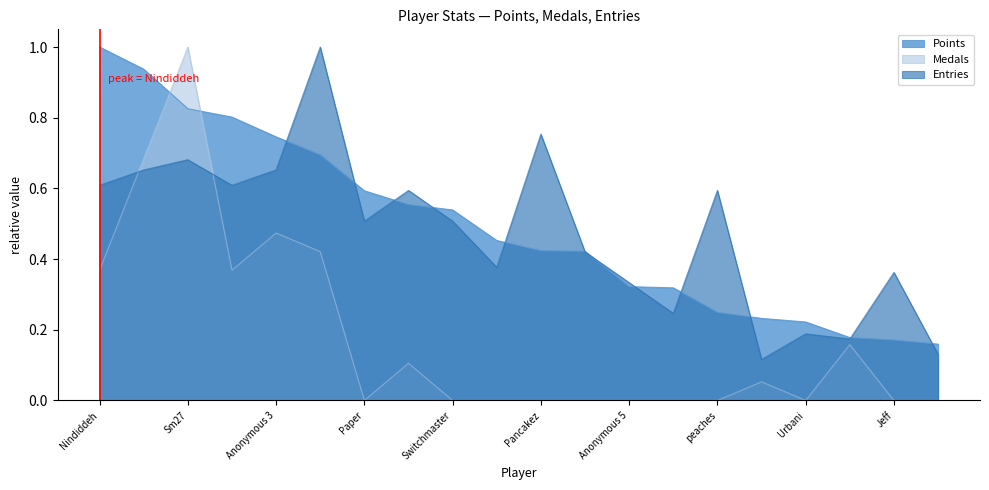

Is the value of Points at Sm27 greater than the value of Medals at Pancakez?

Yes